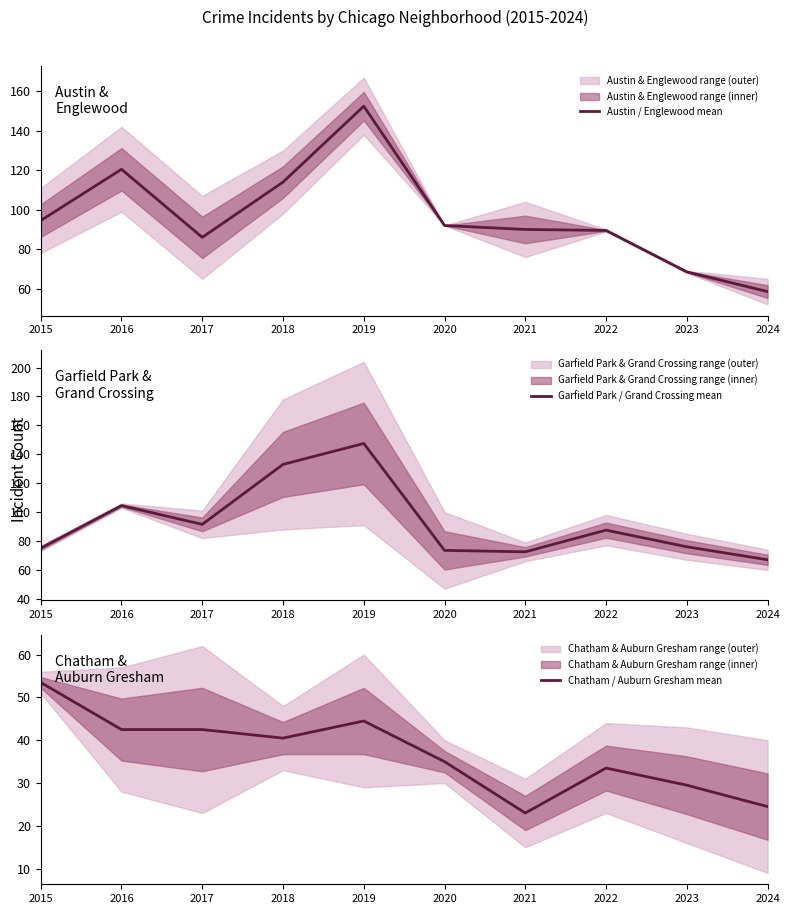

Is the value of Austin / Englewood mean at 2021 greater than the value of Garfield Park / Grand Crossing mean at 2016?

No